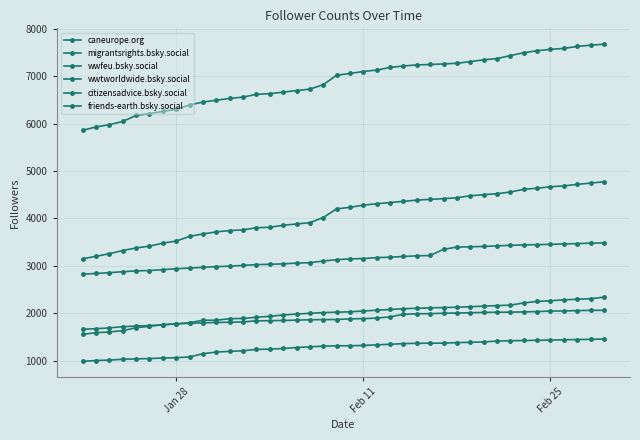

What is the difference between the second highest and second lowest values in the citizensadvice.bsky.social series?

446